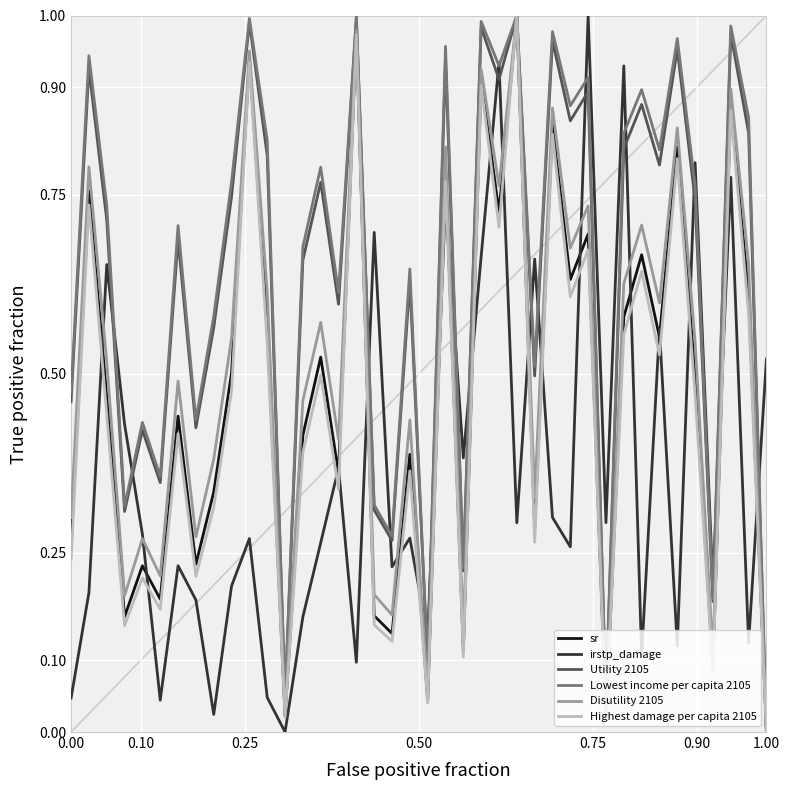

How many intersections are there between Utility 2105 and irstp_damage?

17